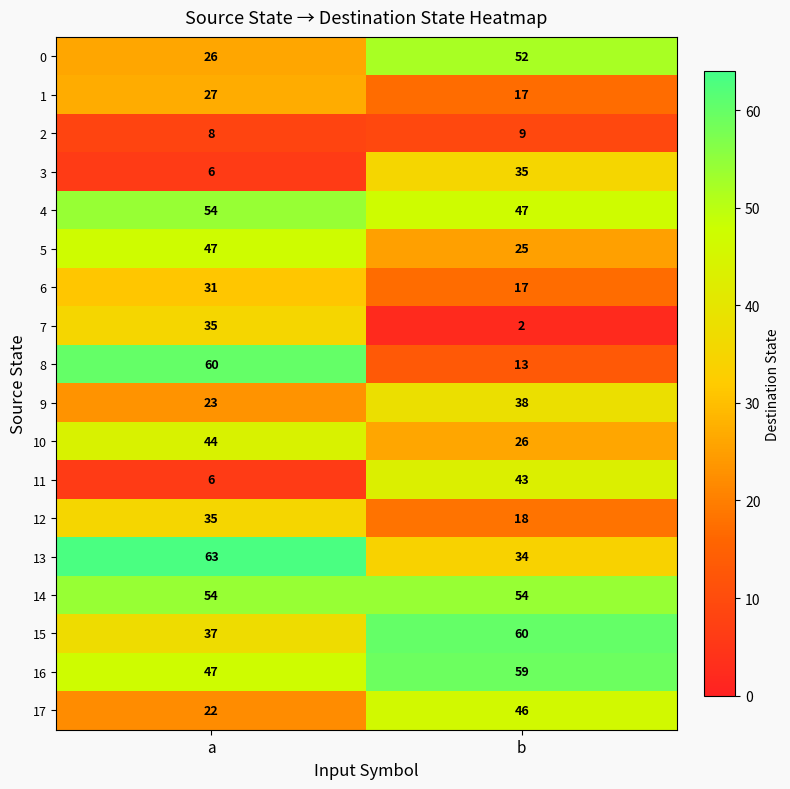

What is the spread (max minus min) of values at b?

58